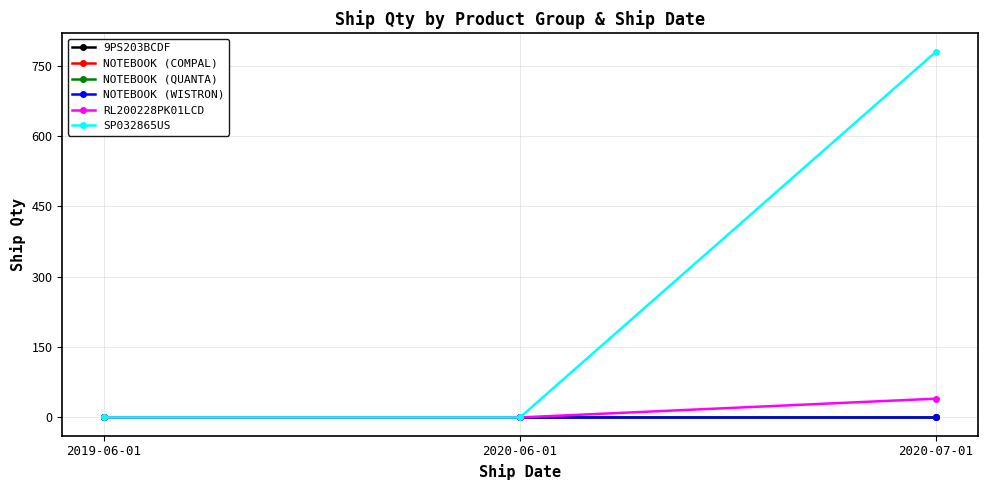

Which series has the largest total across all categories?

SP032865US